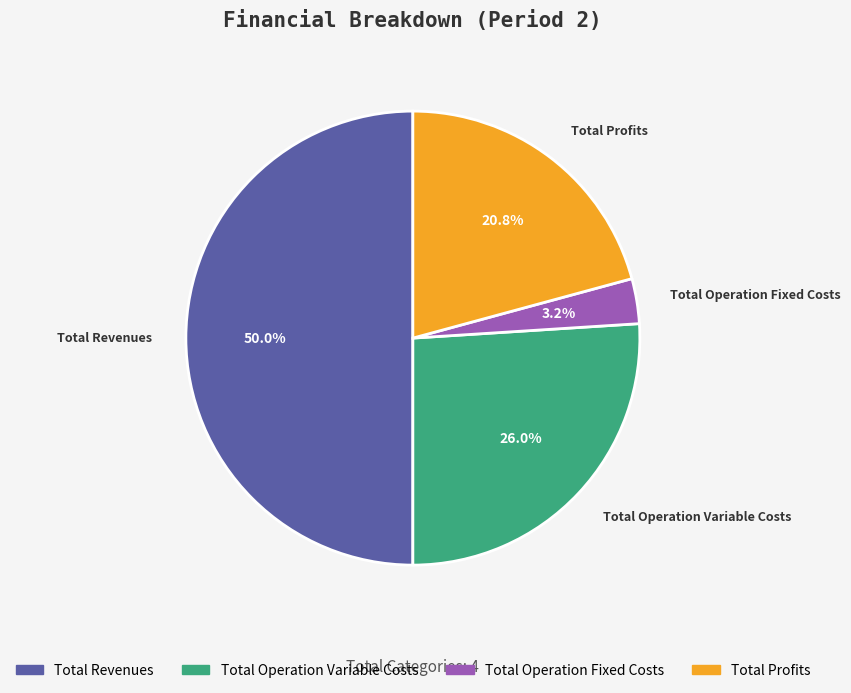

How many slices are in this pie chart?

4